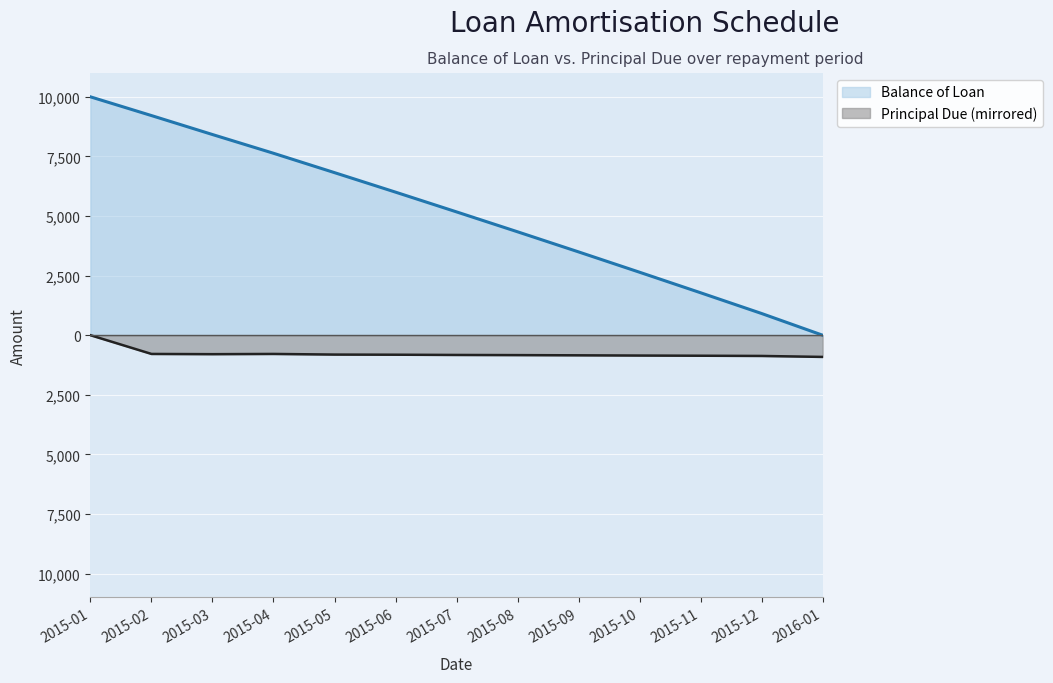

What is the label of the 5th point from the right?

2015-09